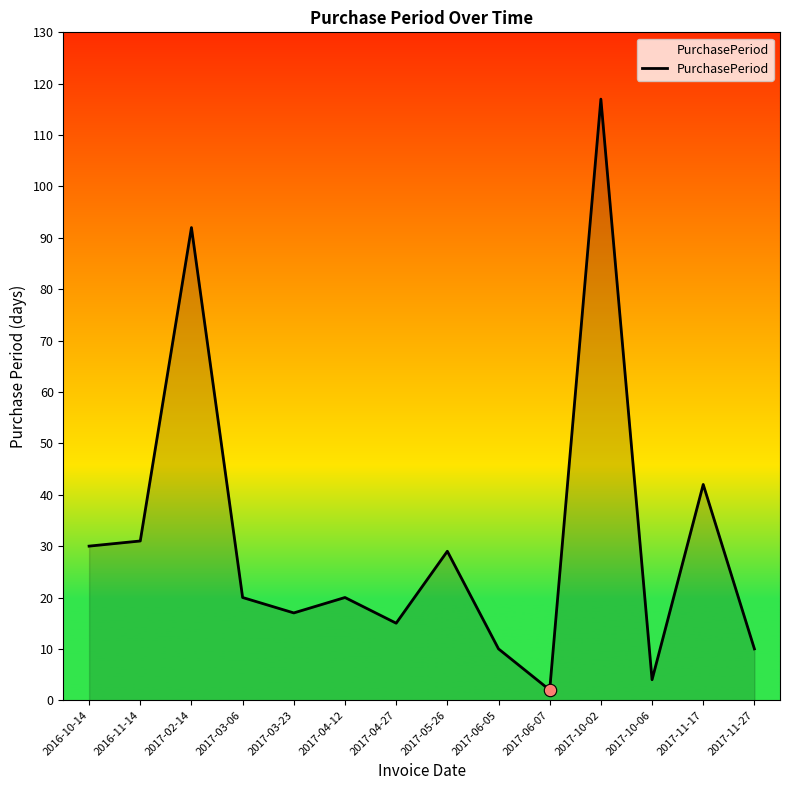

What is the change in value from 2017-05-26 to 2017-10-02?

+88